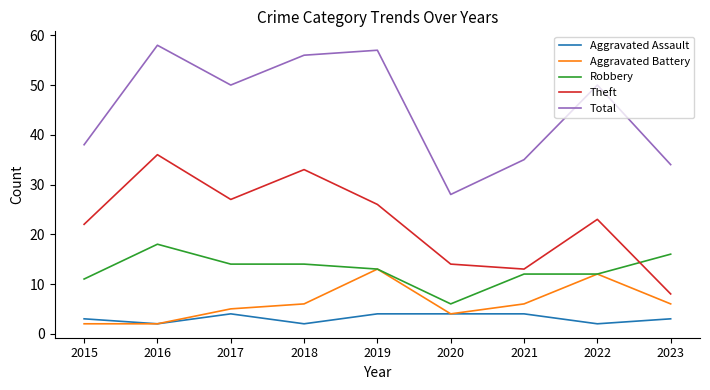

True or false: Total and Robbery intersect in this chart.

False